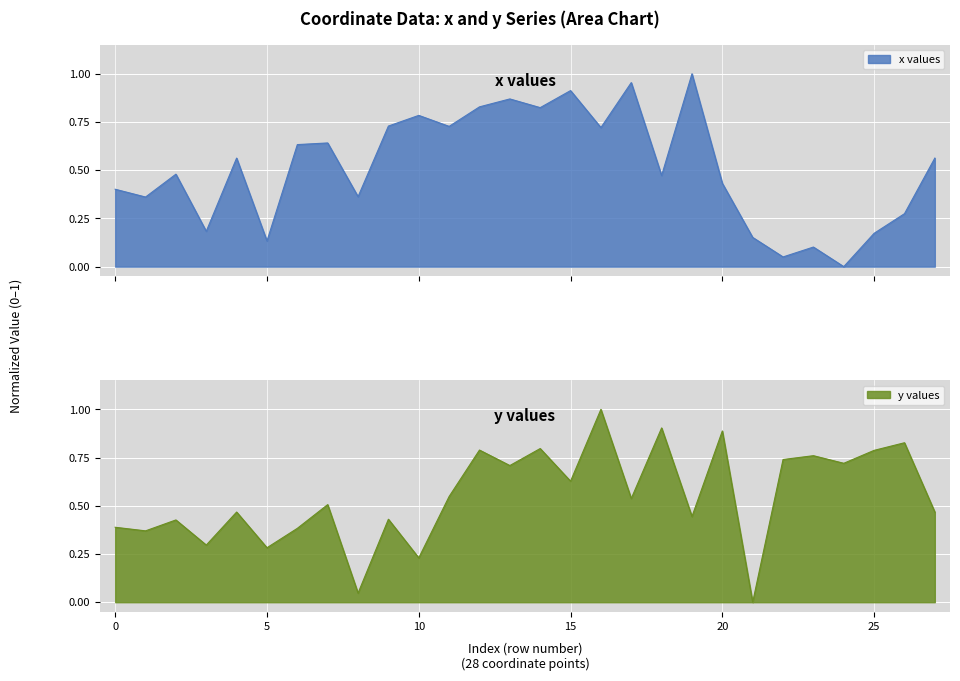

How many values in the x series exceed 0?

27